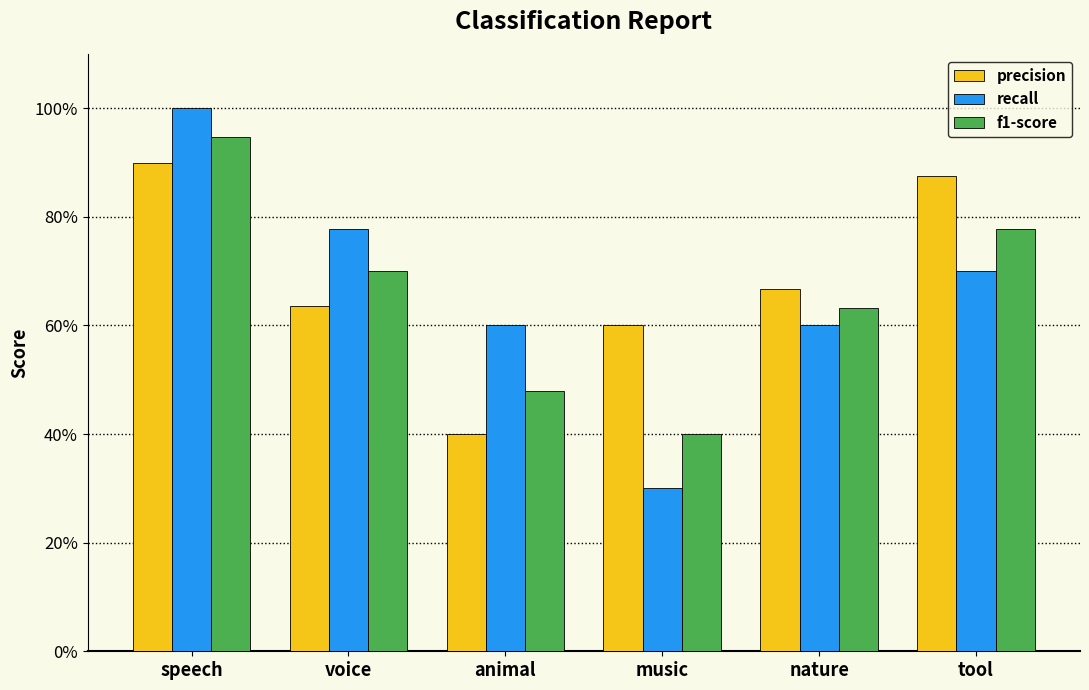

The precision series shows 0.4 at nature. True or false?

False